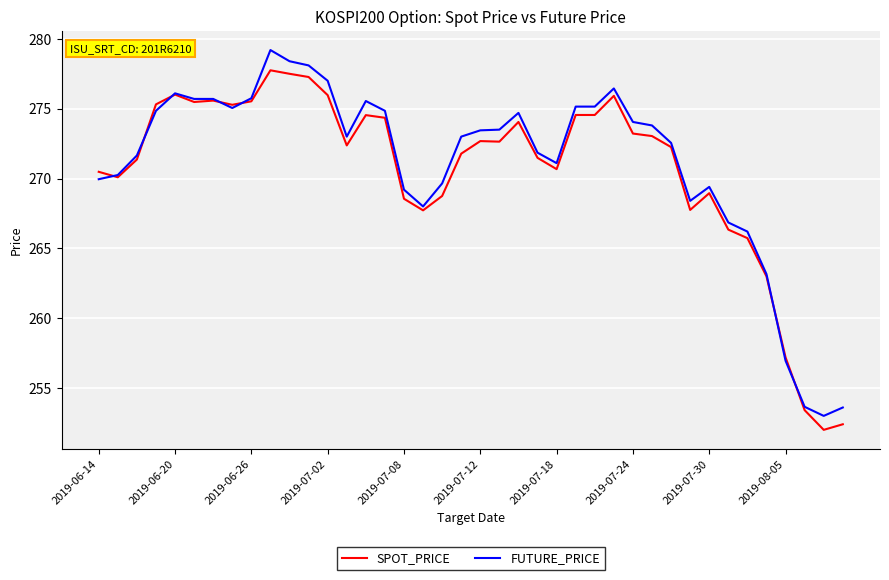

Rank the series by their maximum value, from highest to lowest.

FUTURE_PRICE, SPOT_PRICE